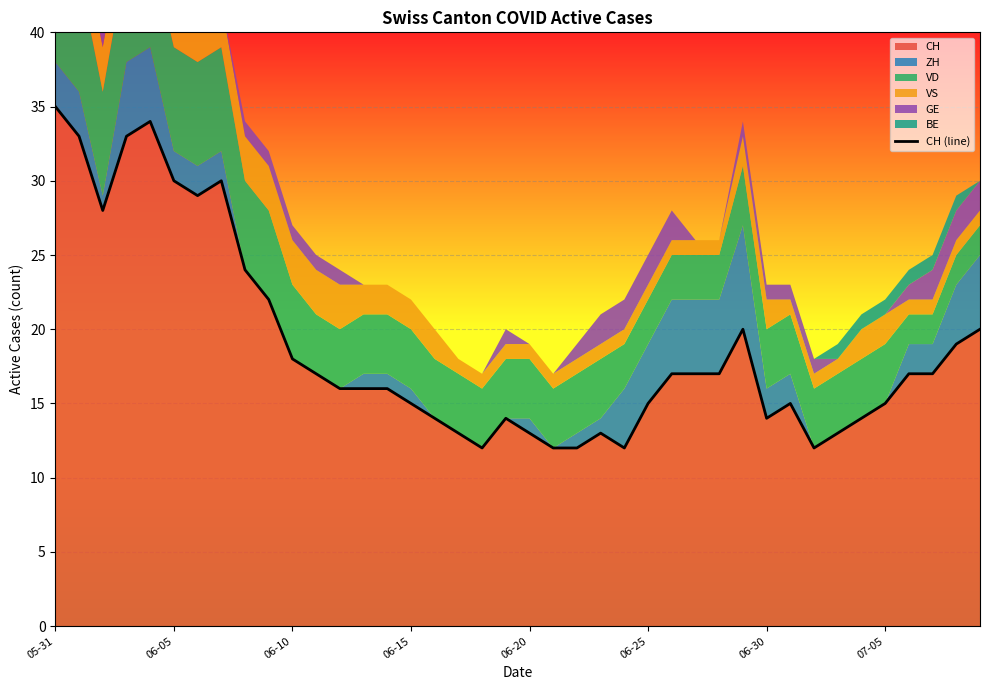

What is the difference between the second highest and second lowest values?

22